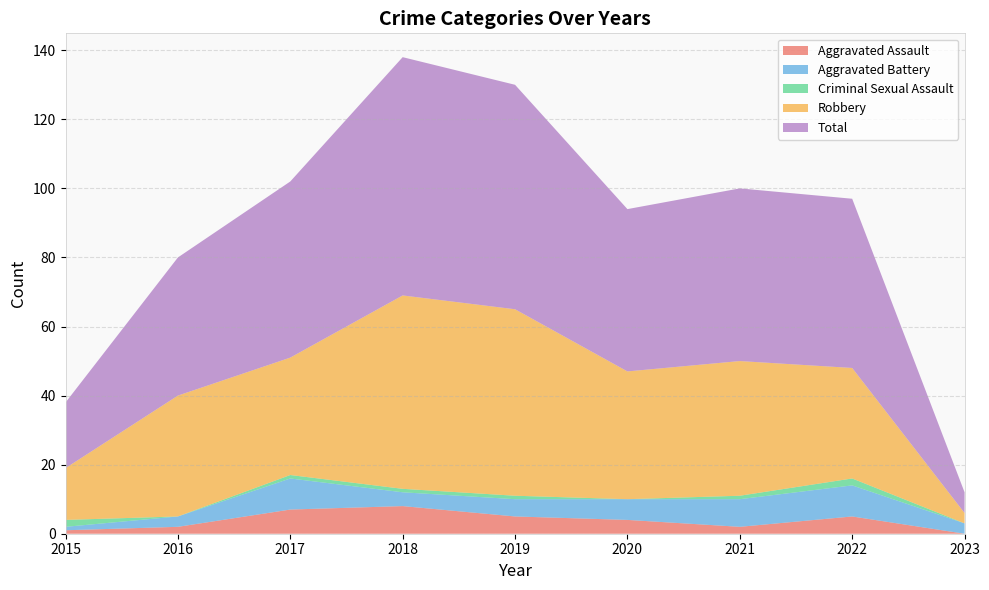

Reading left to right, extract all data points from this chart.

Aggravated Assault: 2015=1	2016=2	2017=7	2018=8	2019=5	2020=4	2021=2	2022=5	2023=0
Aggravated Battery: 2015=1	2016=3	2017=9	2018=4	2019=5	2020=6	2021=8	2022=9	2023=3
Criminal Sexual Assault: 2015=2	2016=0	2017=1	2018=1	2019=1	2020=0	2021=1	2022=2	2023=0
Robbery: 2015=15	2016=35	2017=34	2018=56	2019=54	2020=37	2021=39	2022=32	2023=3
Total: 2015=19	2016=40	2017=51	2018=69	2019=65	2020=47	2021=50	2022=49	2023=6